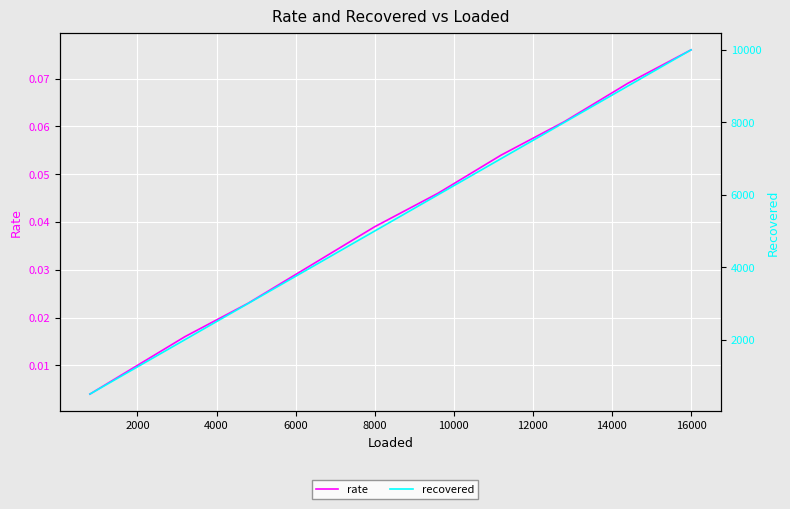

True or false: recovered has more than 0 points higher than both neighbors.

False